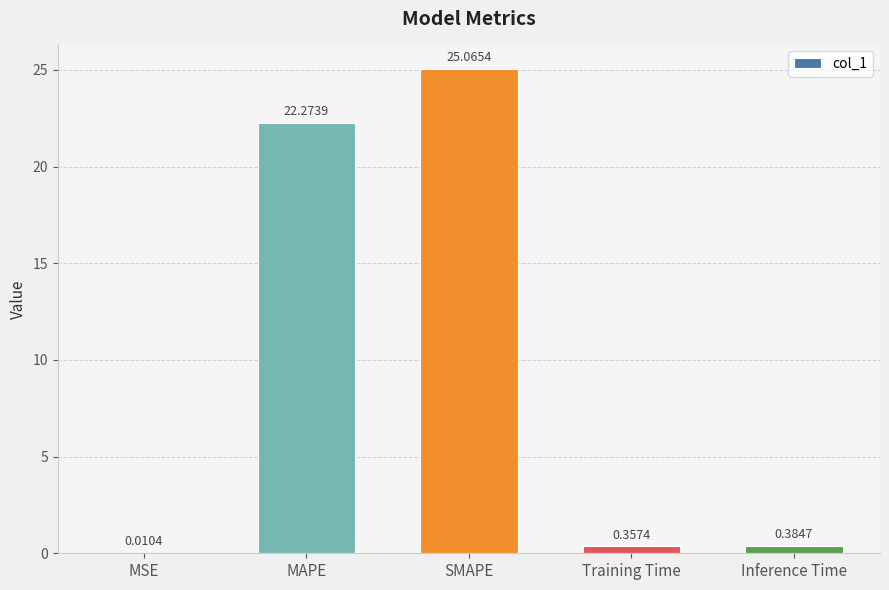

What is the sum of the values at Training Time and Inference Time?

0.7